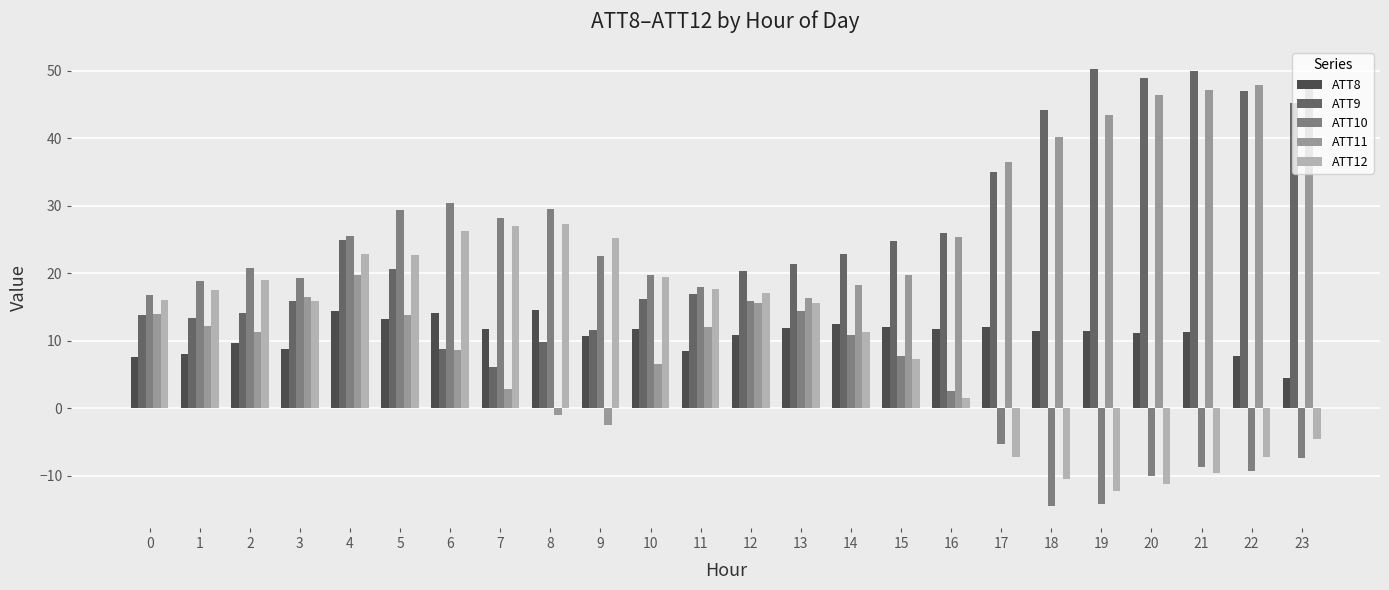

How many categories are shown in the chart?

24